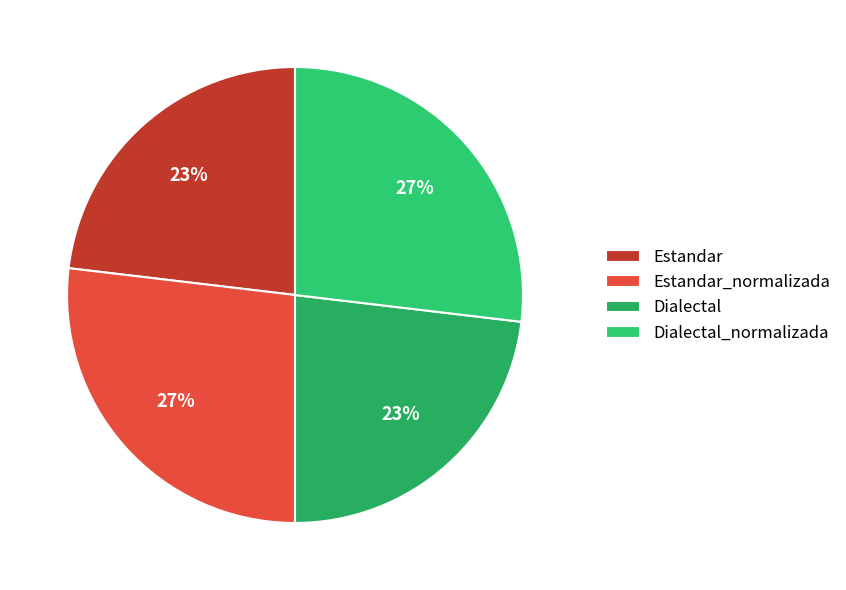

Does Estandar represent more than half of the total?

No